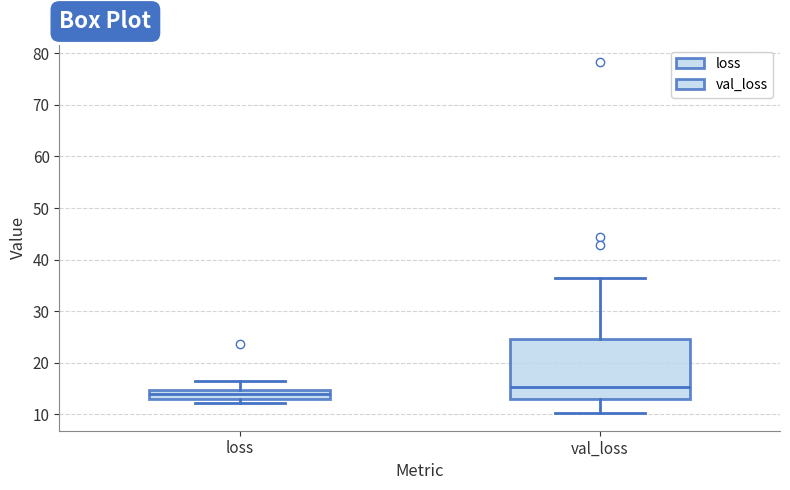

Where is the upper edge of the box for val_loss on the y-axis? The values are not printed on the chart, so give them approximately, as read against the axis.

25